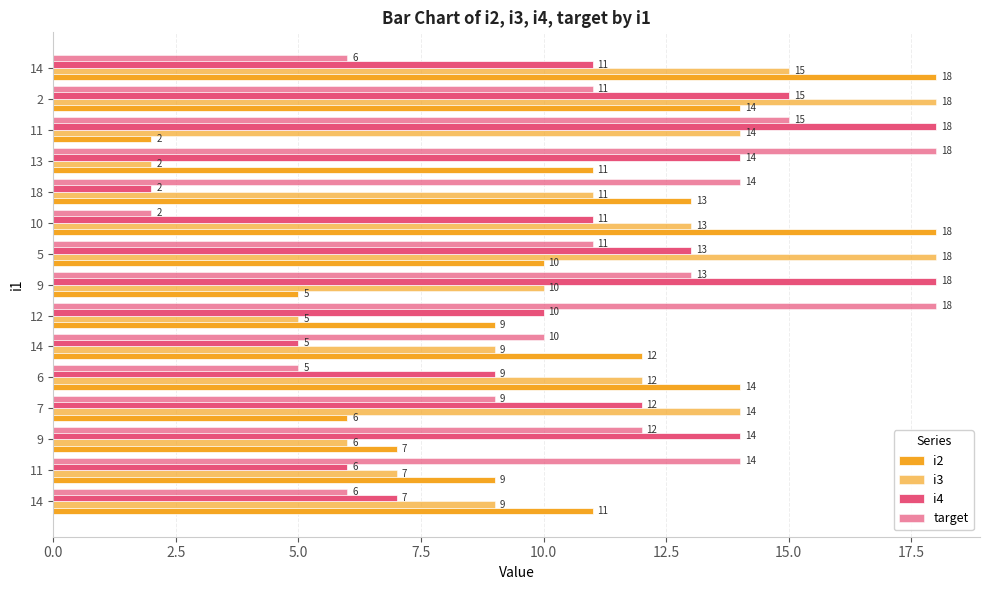

Reading right to left, extract all data points from this chart.

i2: 18	14	2	11	13	18	10	5	9	12	14	6	7	9	11
i3: 15	18	14	2	11	13	18	10	5	9	12	14	6	7	9
i4: 11	15	18	14	2	11	13	18	10	5	9	12	14	6	7
target: 6	11	15	18	14	2	11	13	18	10	5	9	12	14	6